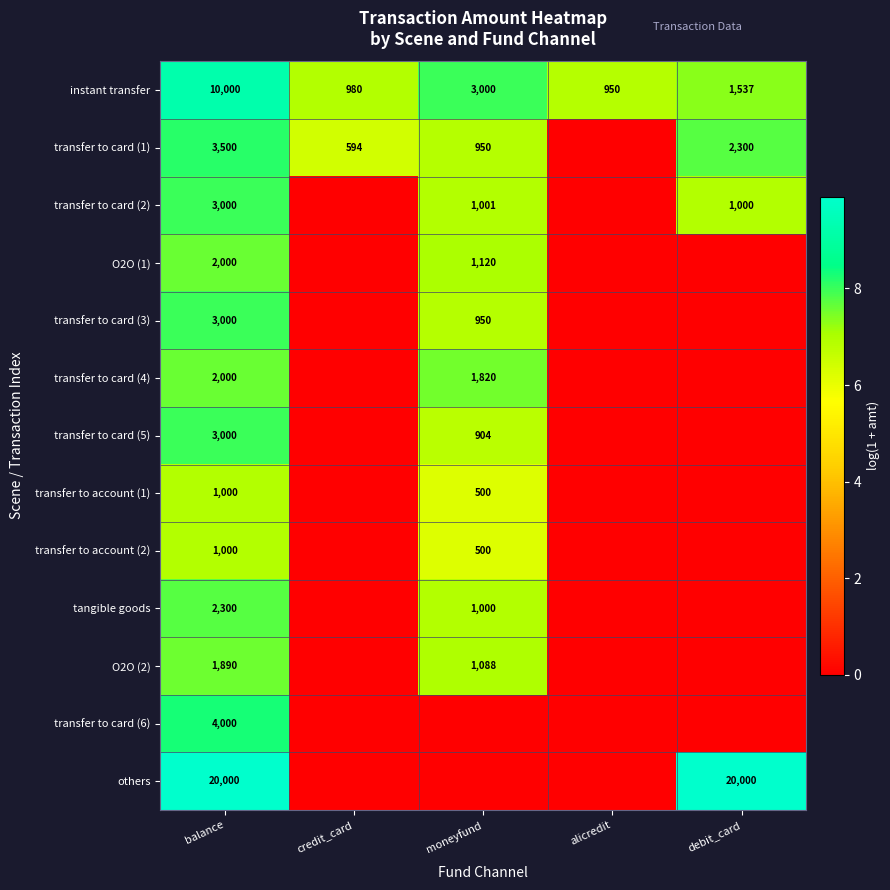

What is the difference between the maximum and minimum values in the instant transfer series?

9050